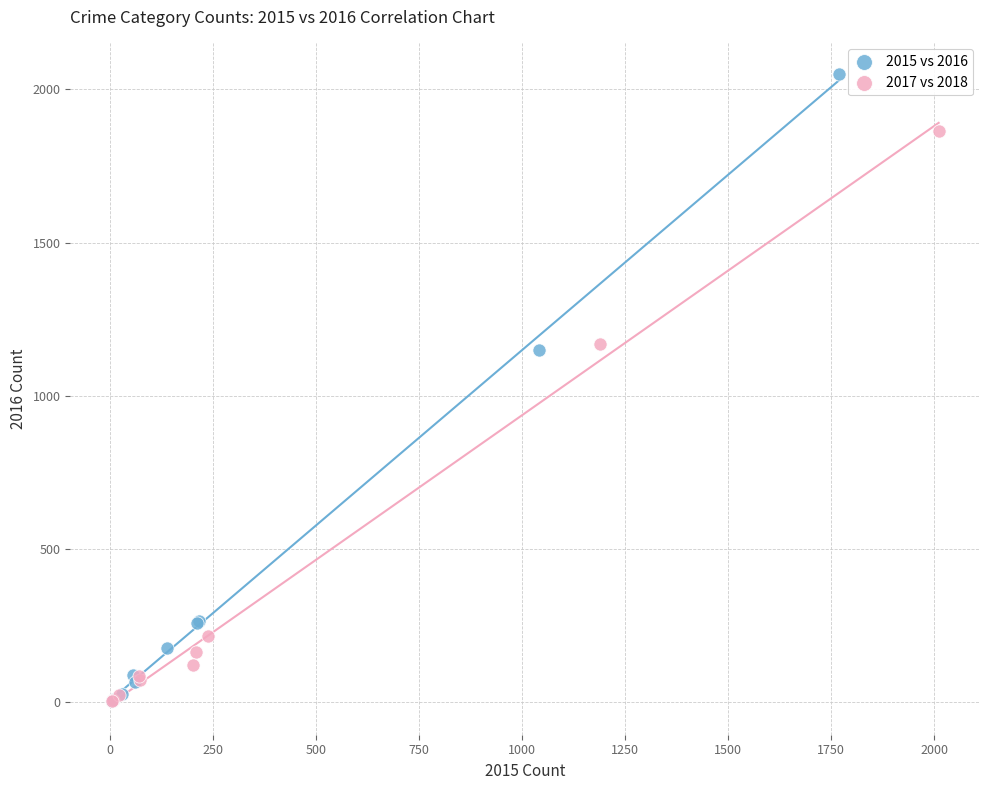

What are all the series names shown in the legend?

2015 vs 2016, 2017 vs 2018